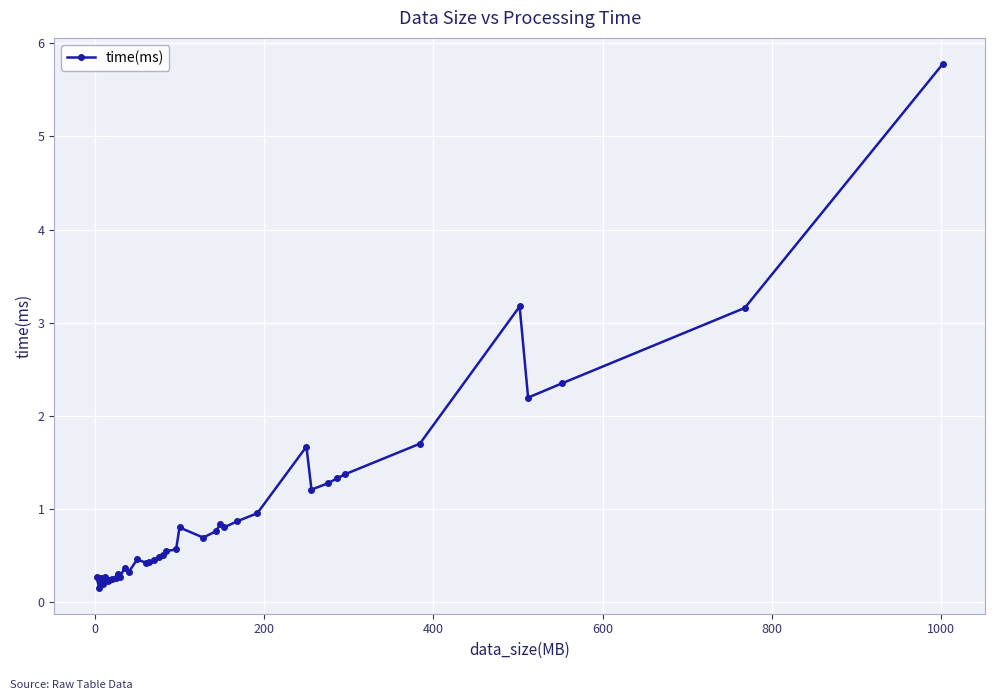

What is the difference between the second highest and second lowest values?

3.0